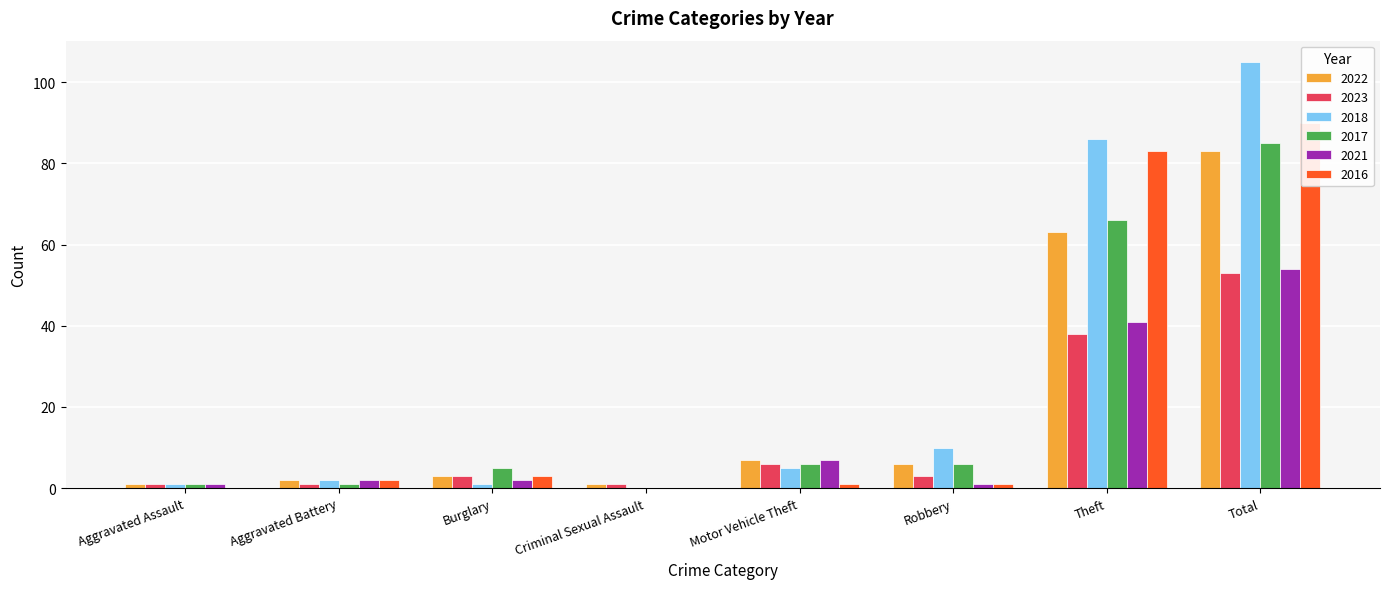

List the labels in order of 2018 value, smallest first.

Criminal Sexual Assault, Aggravated Assault, Burglary, Aggravated Battery, Motor Vehicle Theft, Robbery, Theft, Total